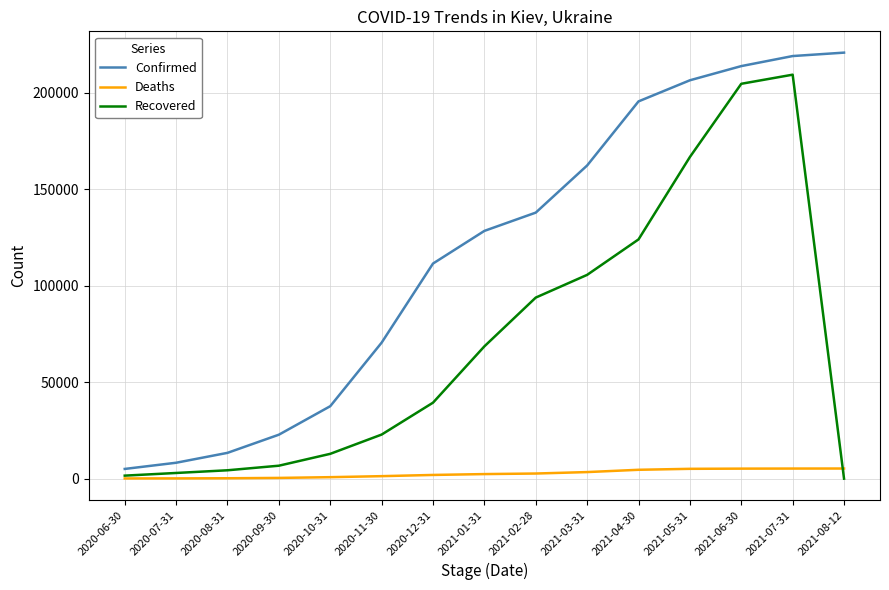

Which series changed the most between 2020-07-31 and 2021-08-12?

Confirmed